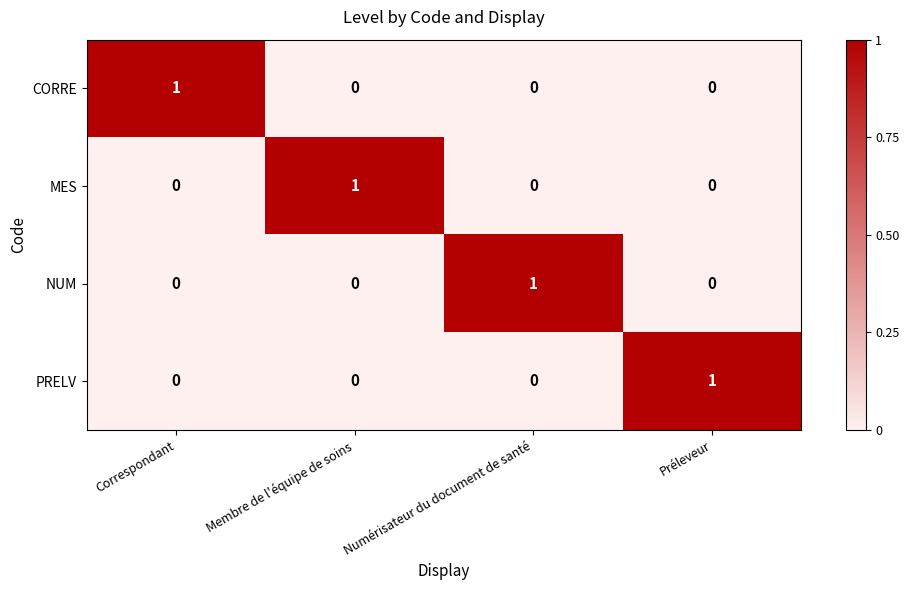

At how many categories does at least one series exceed 0?

4